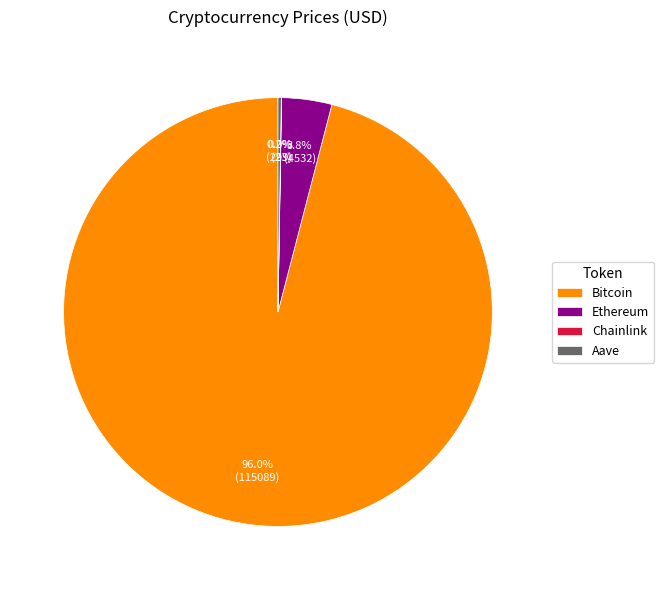

Which slice is the largest?

Bitcoin